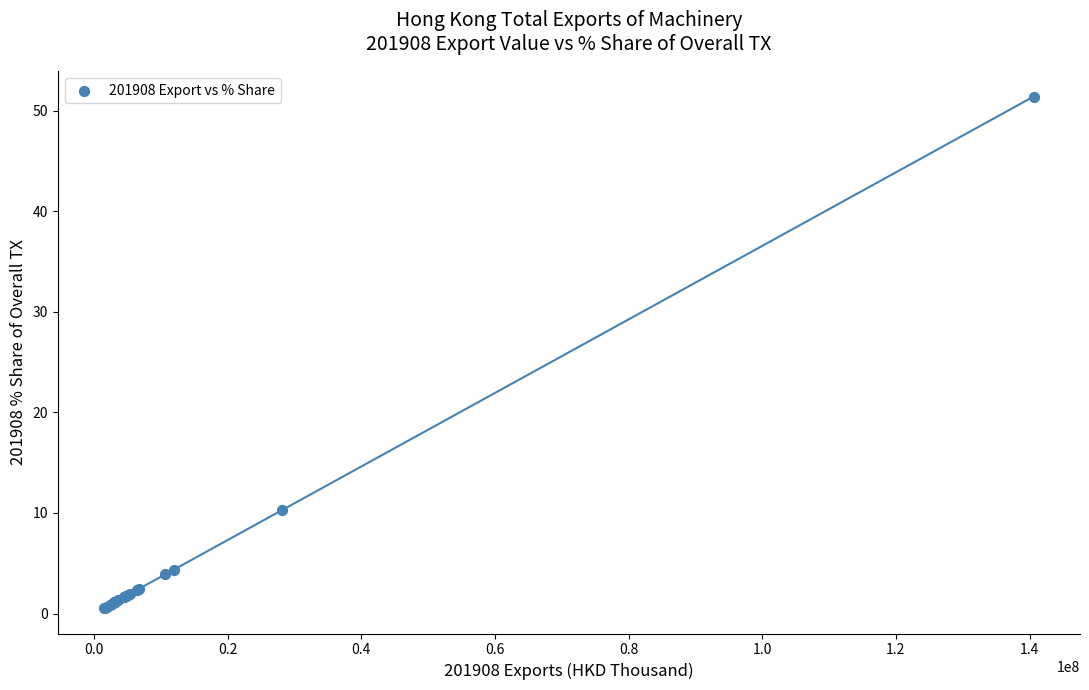

What Y value in the scatter plot is closest to 25?

10.3